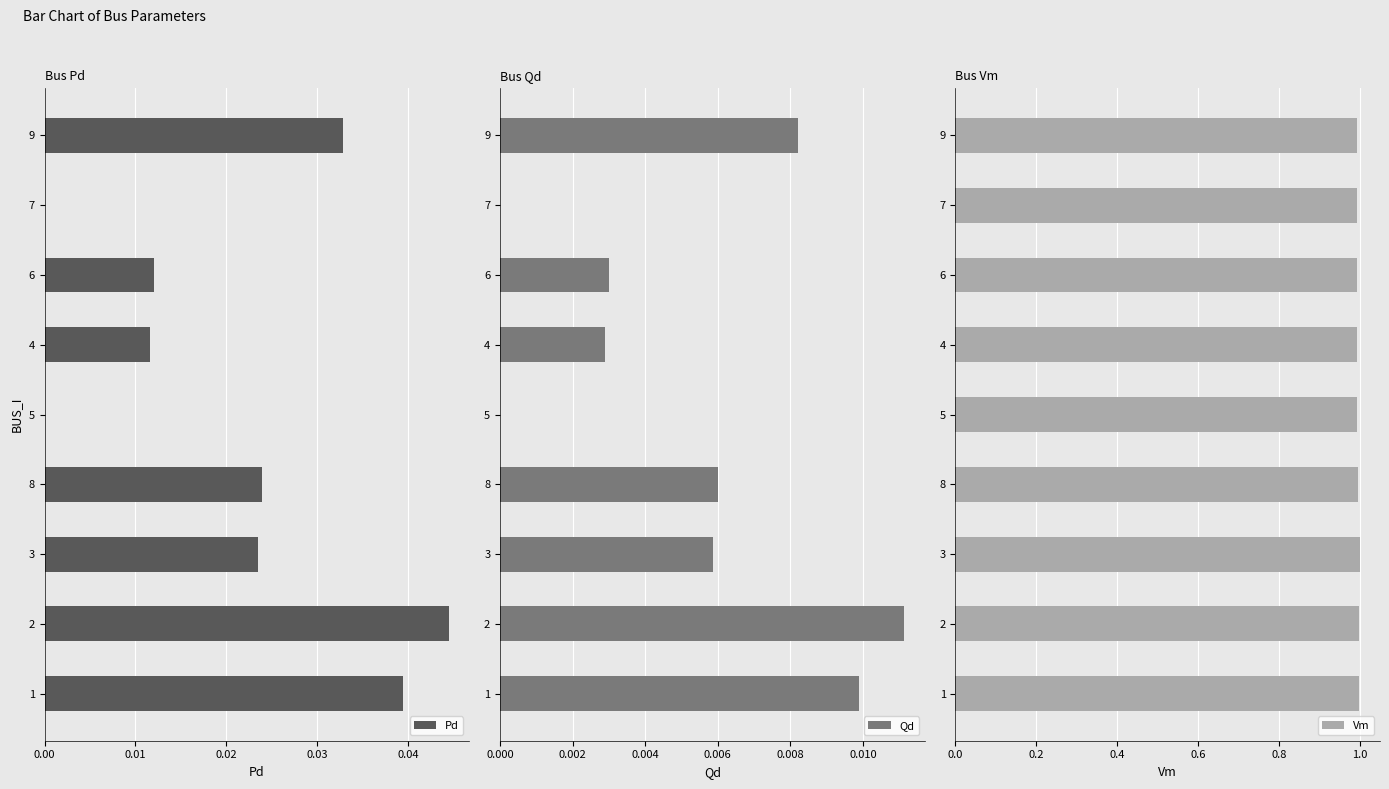

Reading left to right, what are all the values shown in this chart?

Pd: 0.0	0.0	0.0	0.0	0.0	0.0	0.0	0.0	0.0
Qd: 0.0	0.0	0.0	0.0	0.0	0.0	0.0	0.0	0.0
Vm: 1.0	1.0	1.0	1.0	1.0	1.0	1.0	1.0	1.0